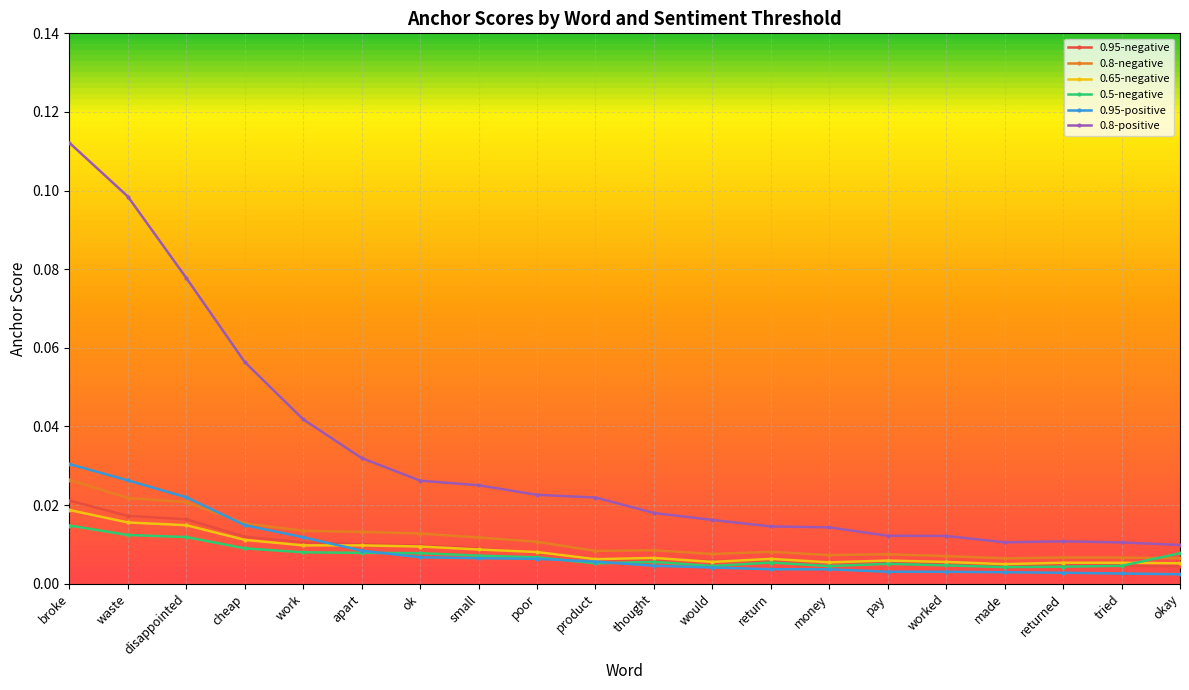

Which category has the highest value in the 0.65-negative series?

broke